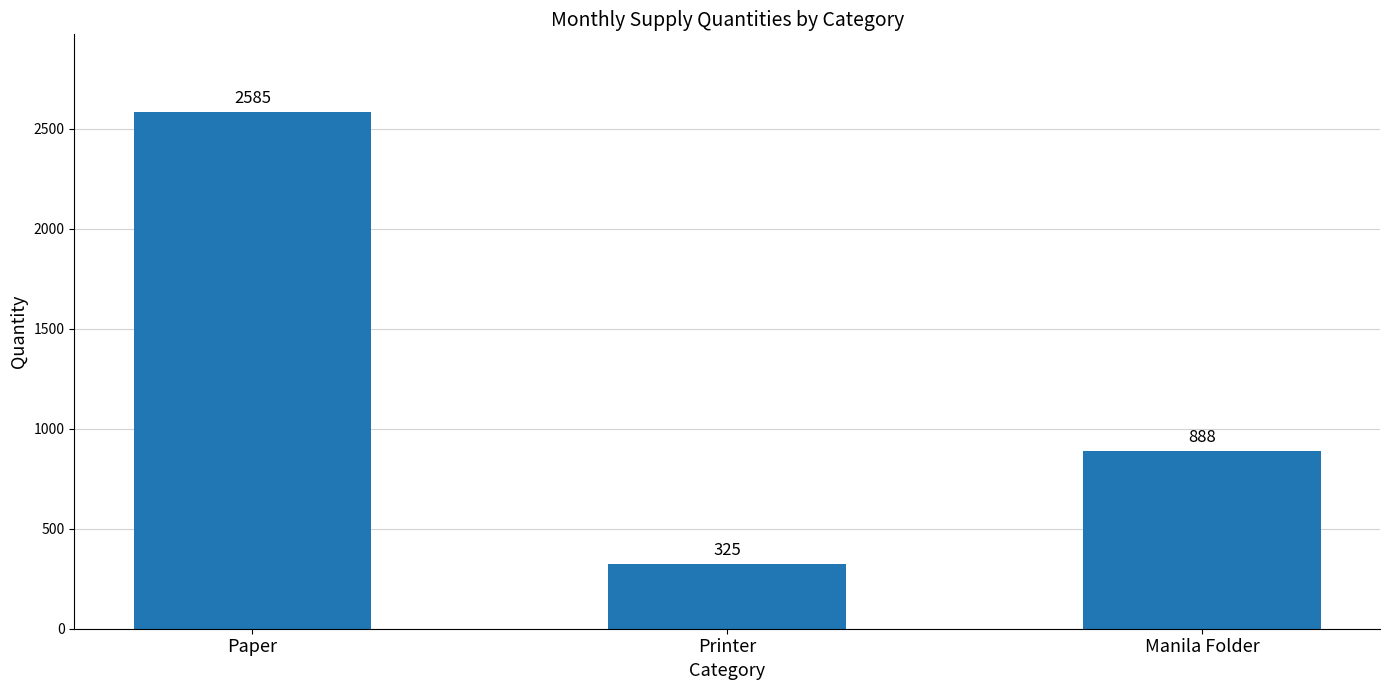

What value does the data have at Paper?

2585